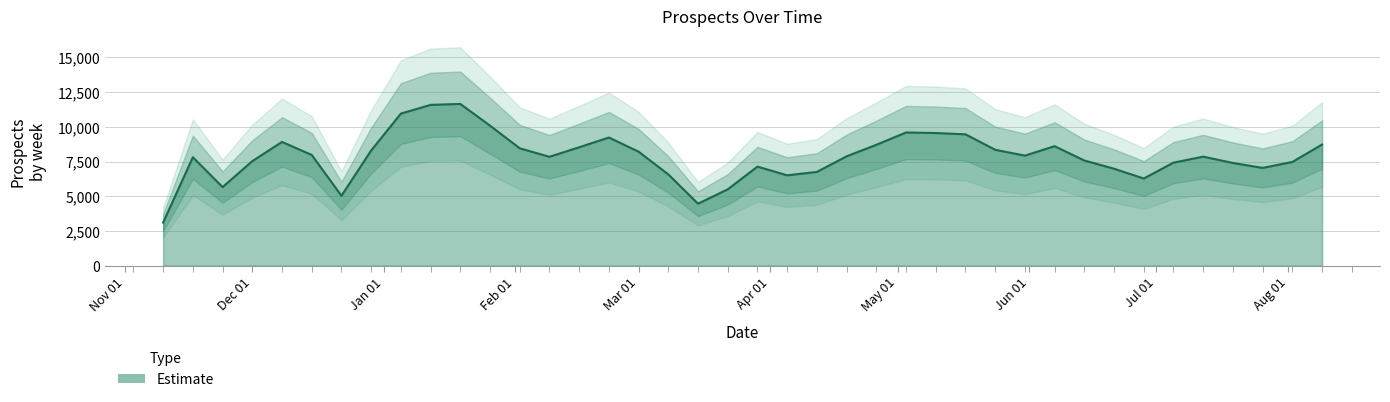

What is the difference between the maximum and minimum values?

8544